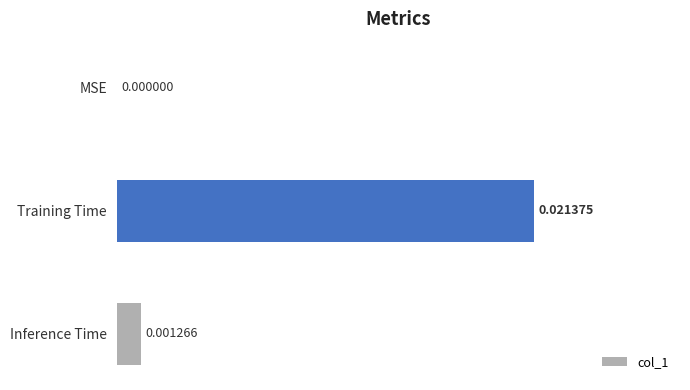

How many positive values are there?

2